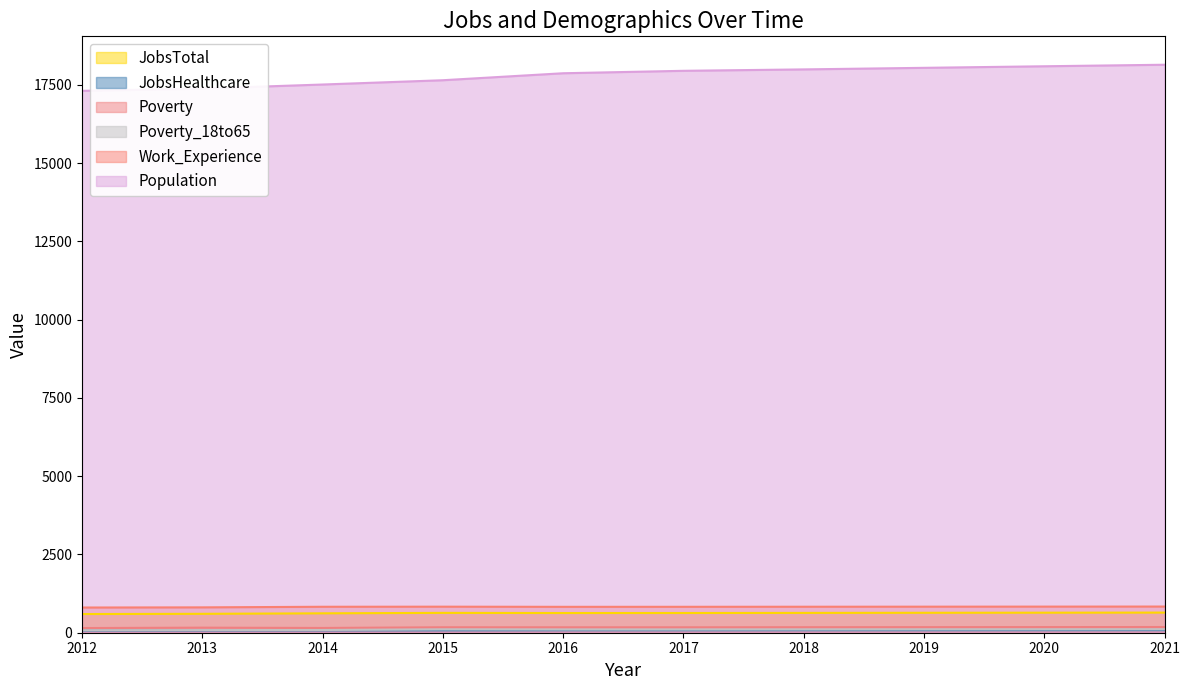

What is the difference between the maximum and minimum values in the Poverty series?

33